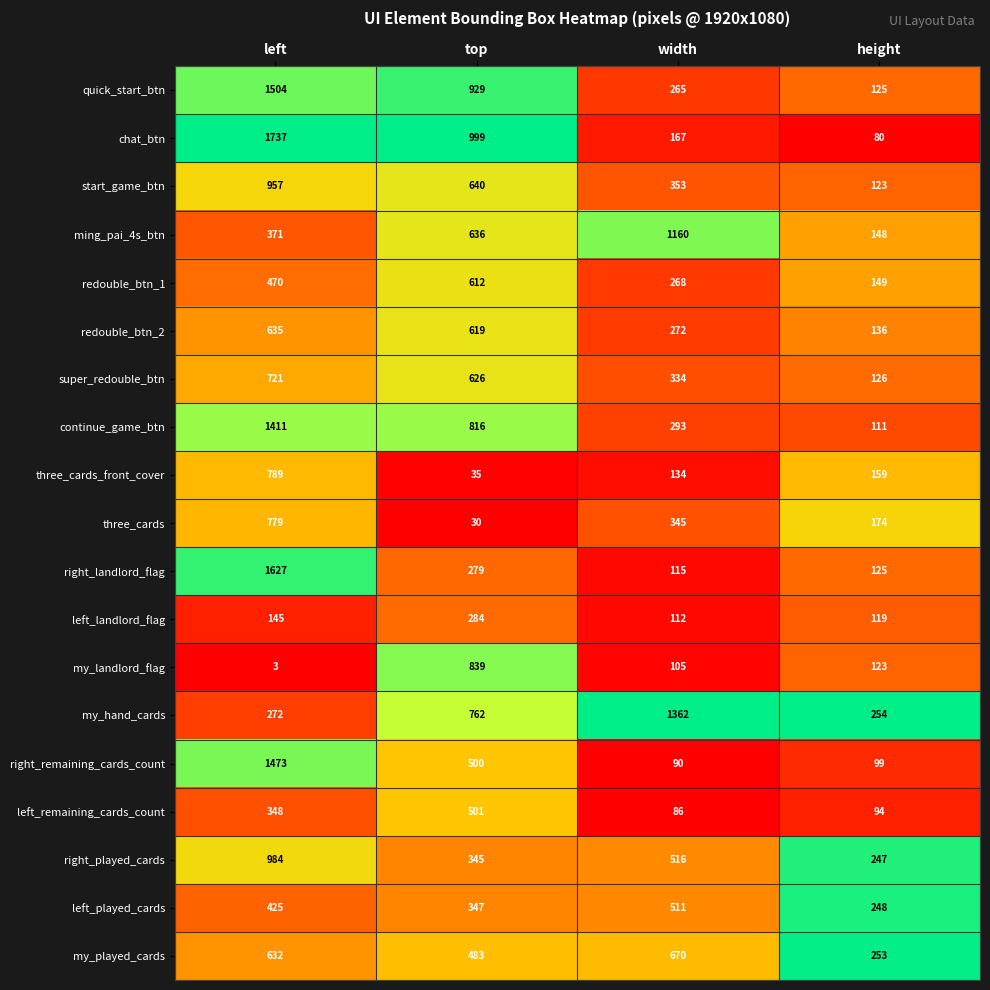

What is the difference between the super_redouble_btn values at width and left?

387